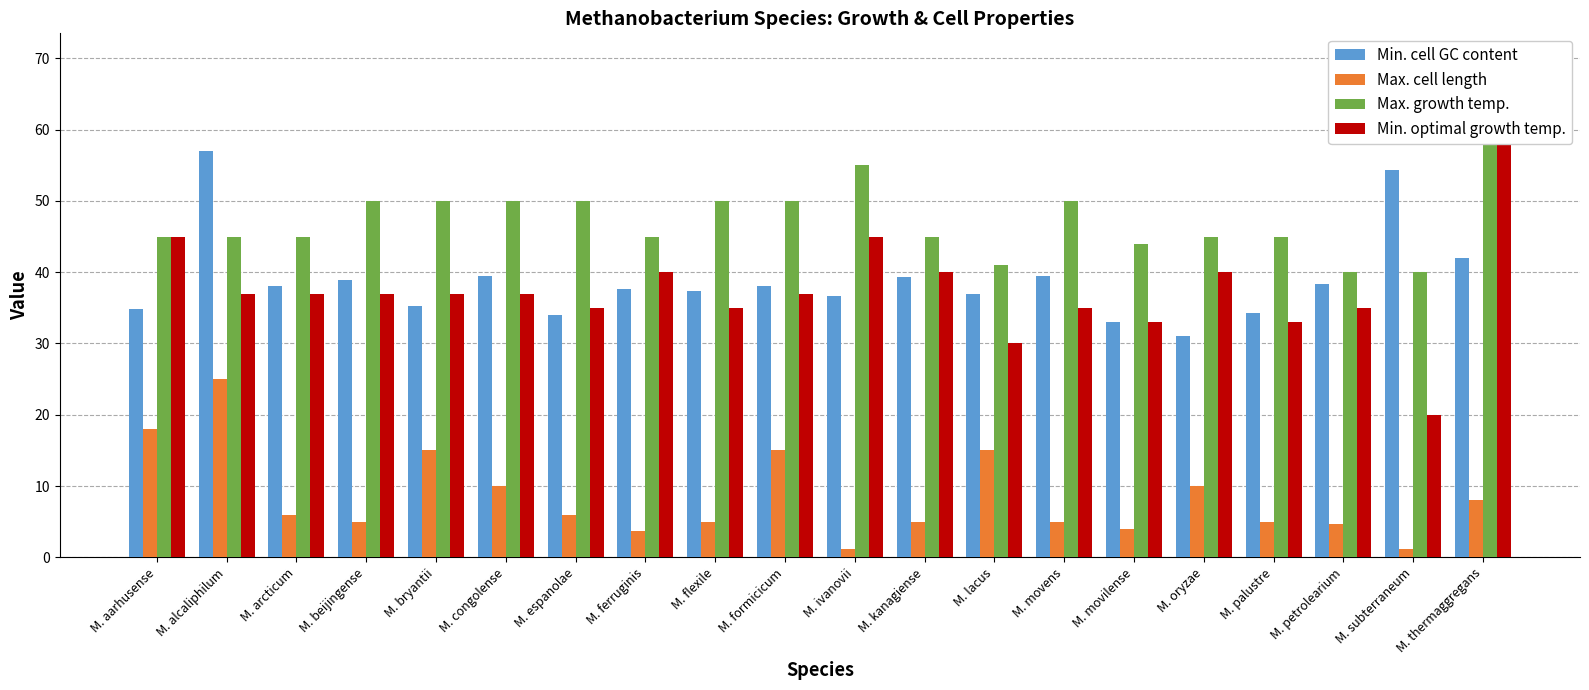

Reading right to left, extract all data points from this chart.

Min. cell GC content: 42.0	54.4	38.3	34.3	31.0	33.0	39.5	37.0	39.3	36.6	38.0	37.3	37.6	34.0	39.5	35.2	38.9	38.1	57.0	34.9
Max. cell length: 8.0	1.2	4.7	5.0	10.0	4.0	5.0	15.0	5.0	1.2	15.0	5.0	3.7	6.0	10.0	15.0	5.0	6.0	25.0	18.0
Max. growth temp.: 70.0	40.0	40.0	45.0	45.0	44.0	50.0	41.0	45.0	55.0	50.0	50.0	45.0	50.0	50.0	50.0	50.0	45.0	45.0	45.0
Min. optimal growth temp.: 65.0	20.0	35.0	33.0	40.0	33.0	35.0	30.0	40.0	45.0	37.0	35.0	40.0	35.0	37.0	37.0	37.0	37.0	37.0	45.0